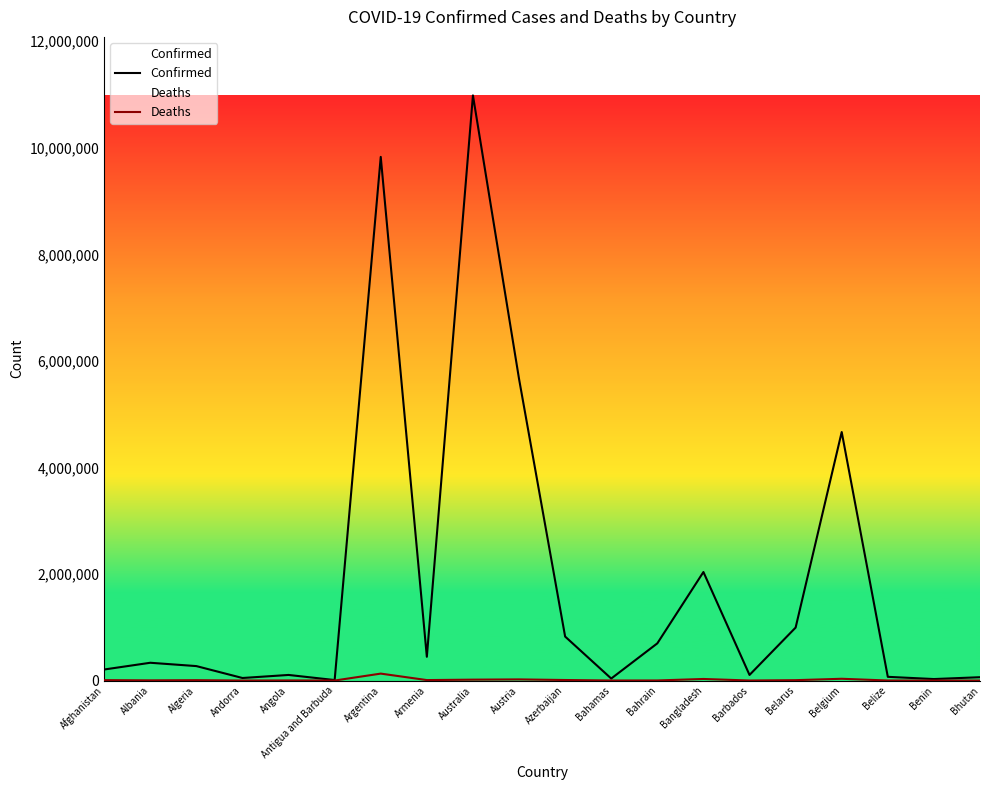

How many data points in Confirmed are less than 333686?

10